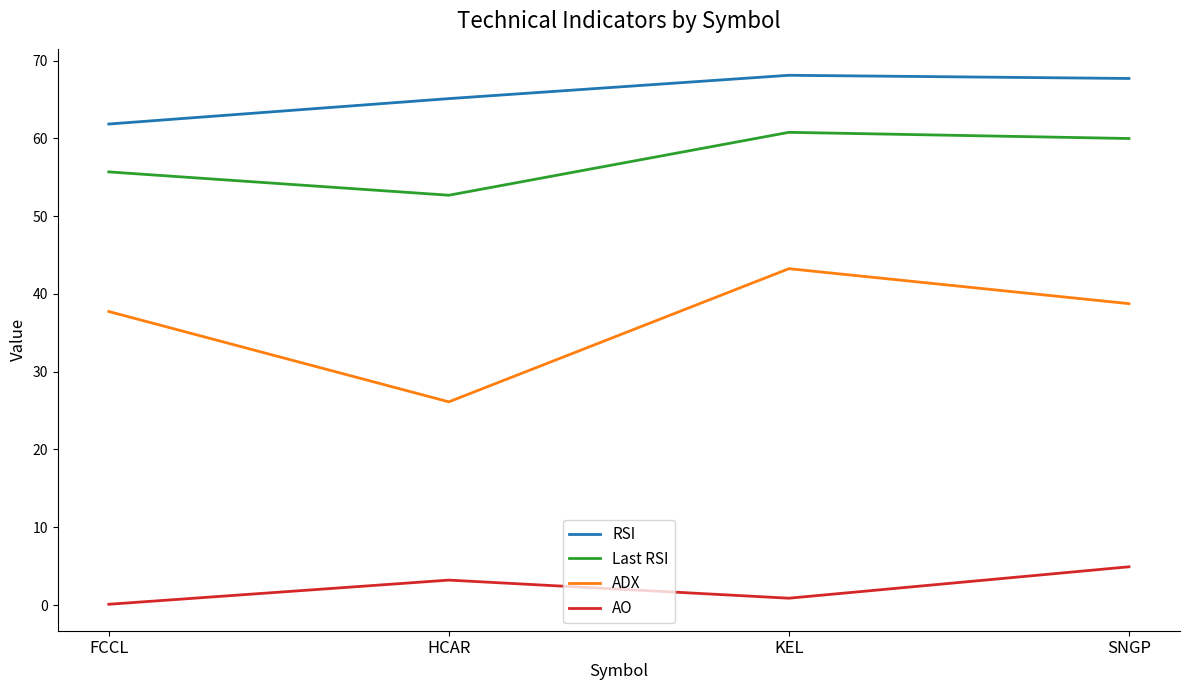

What is the total value across all series at SNGP?

171.3